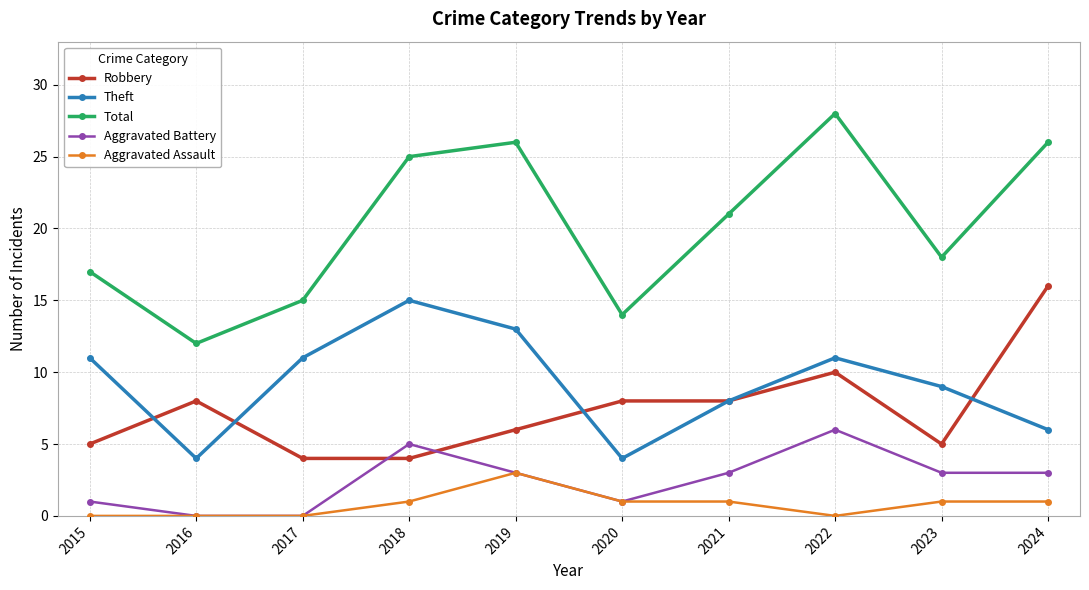

What is the difference between the highest and lowest values at 2017?

15